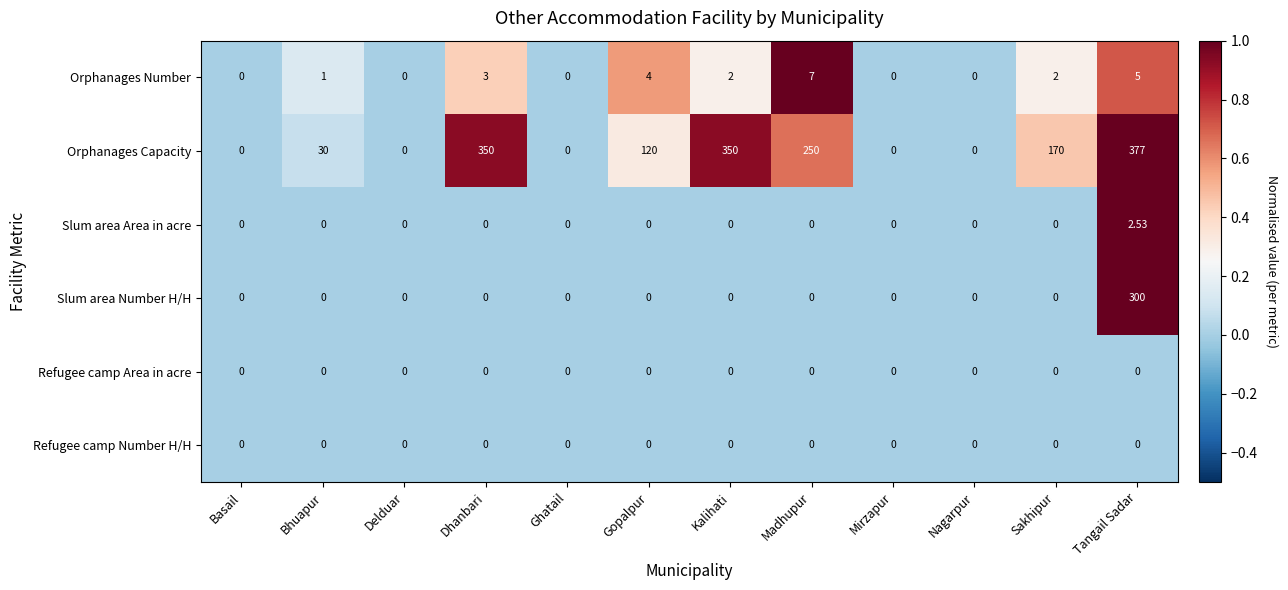

Which series has the largest total across all categories?

Orphanages Capacity